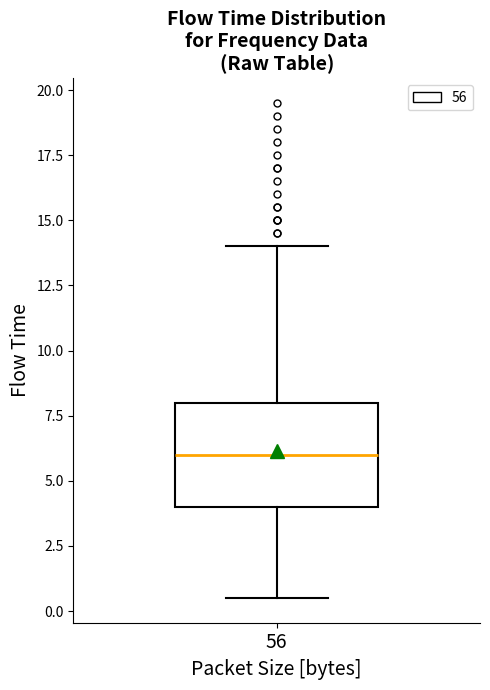

Transcribe this box plot: give where the median line is, the range the box spans, and where the two whiskers end, as read against the y-axis. The values are not printed on the chart, so give them approximately, as read against the axis.

median 6.0, box 4.0 to 8.0, whiskers 0.5 to 14.0